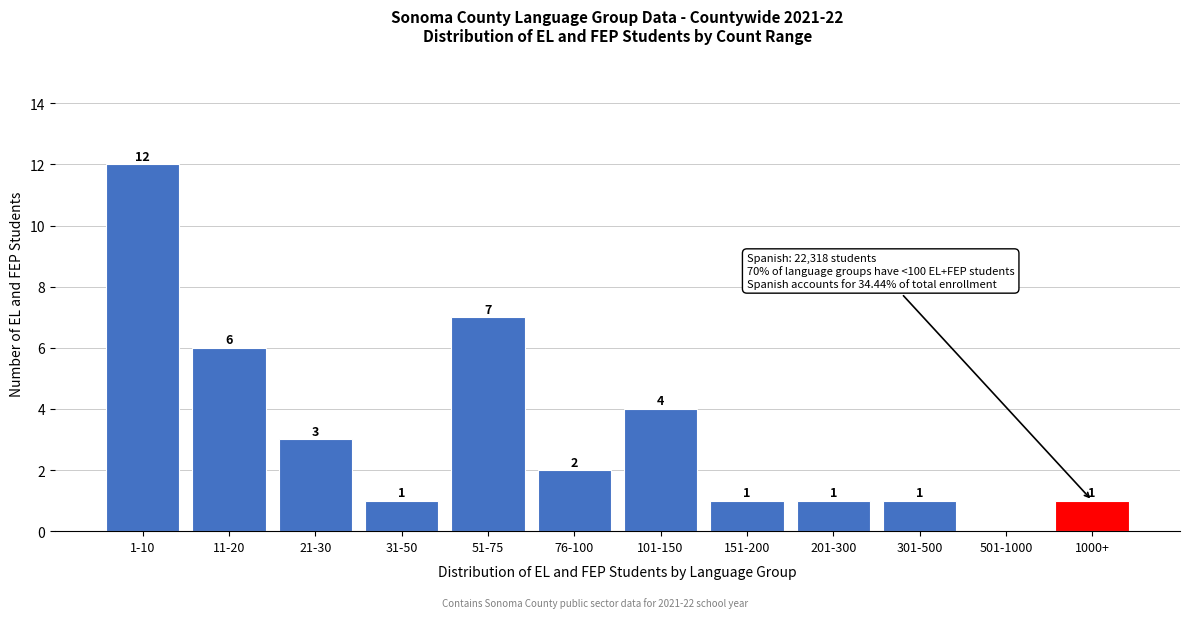

Reading left to right, transcribe all the data shown in this chart.

1-10=12	11-20=6	21-30=3	31-50=1	51-75=7	76-100=2	101-150=4	151-200=1	201-300=1	301-500=1	501-1000=0	1000+=1